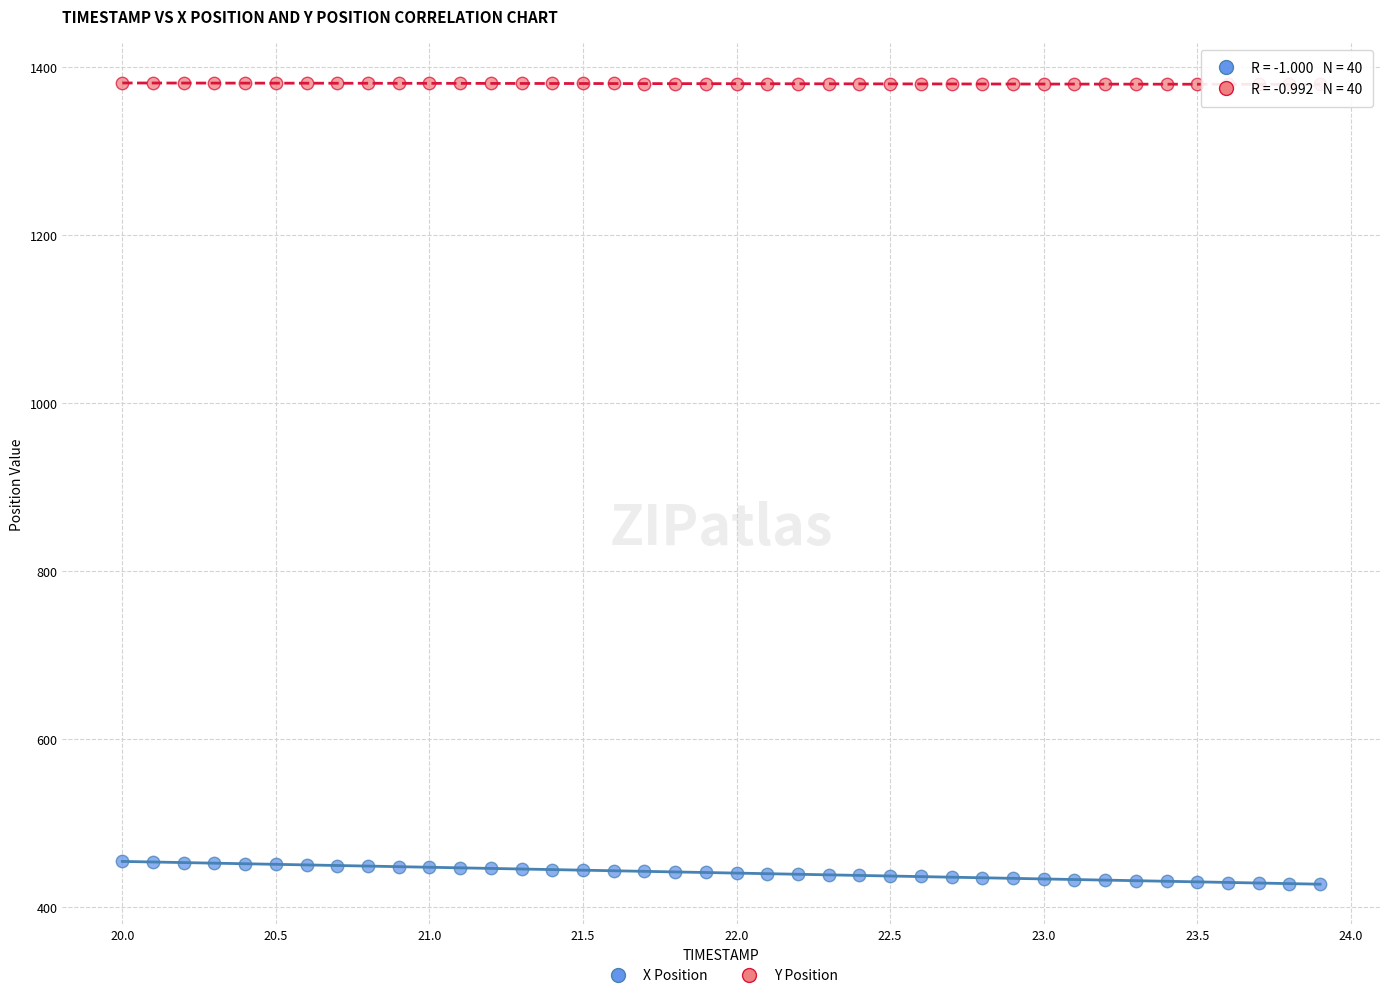

What are all the series names shown in the legend?

X Position, Y Position